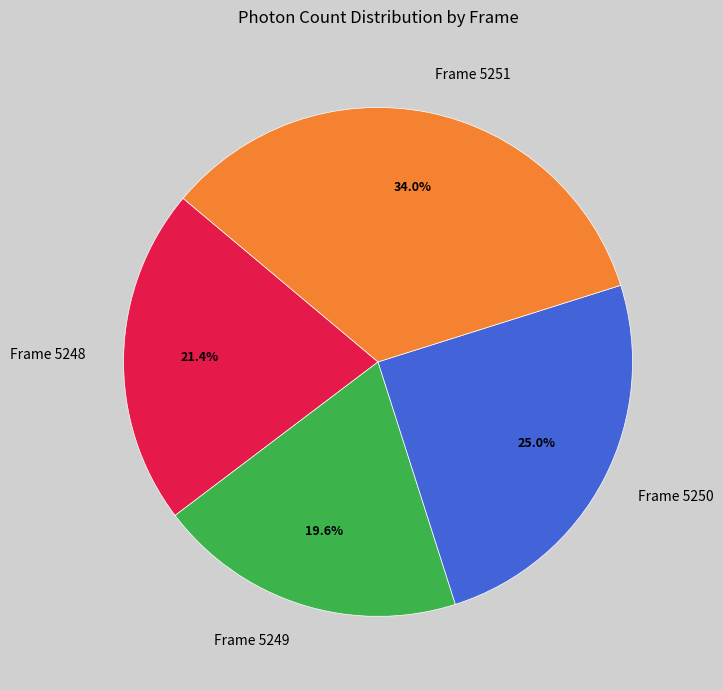

The Frame 5248 slice represents 21% of the pie. True or false?

True